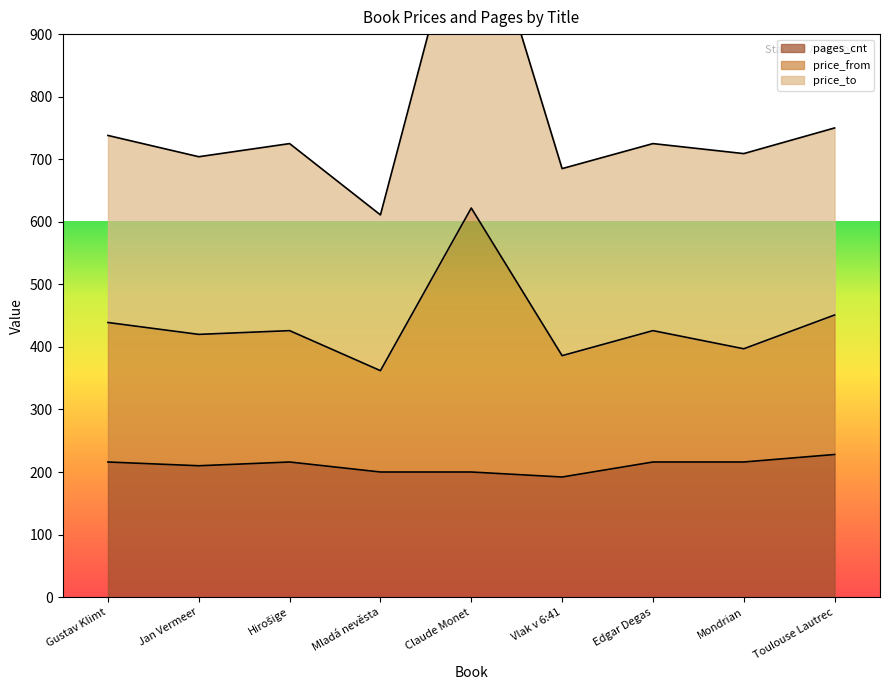

At how many categories does at least one series exceed 687?

7